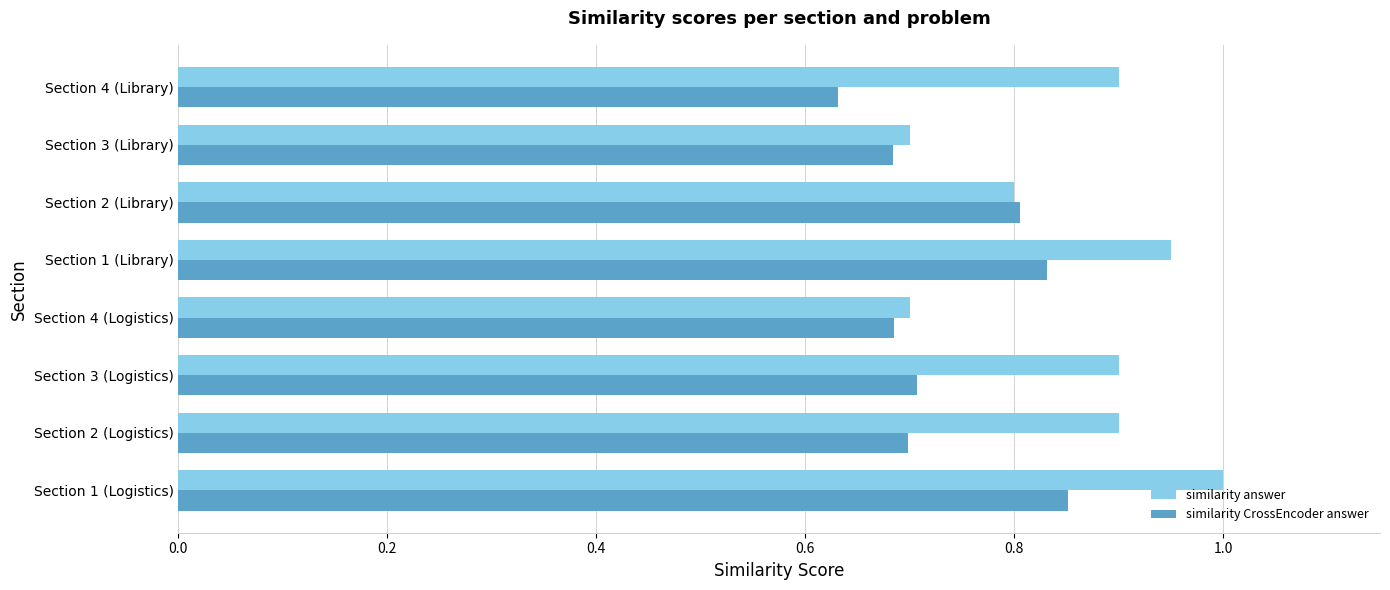

What is the maximum value for similarity answer?

1.0